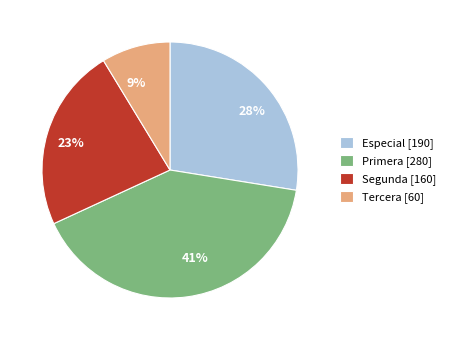

What is the ratio of the value at Tercera to the value at Primera?

0.2